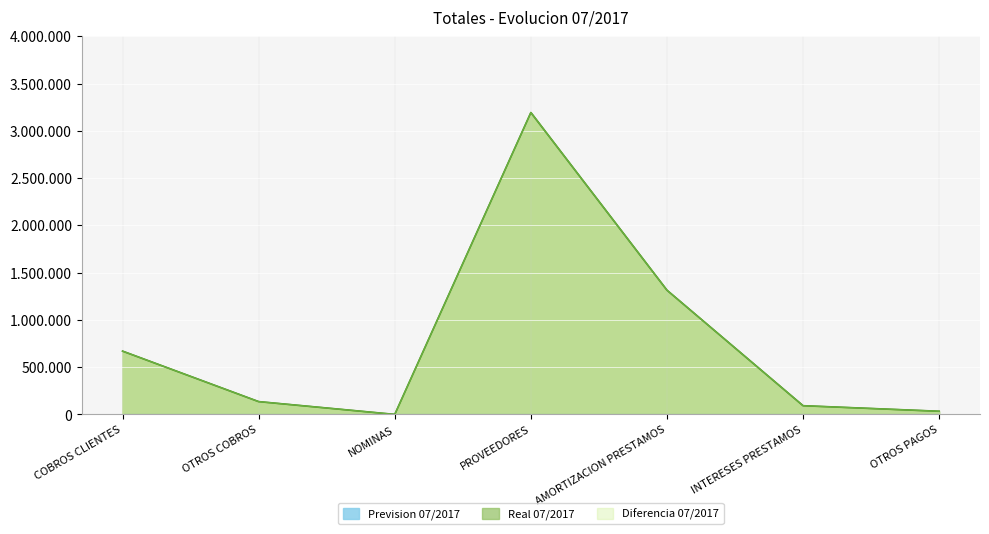

At which category is the sum across all series the highest?

PROVEEDORES